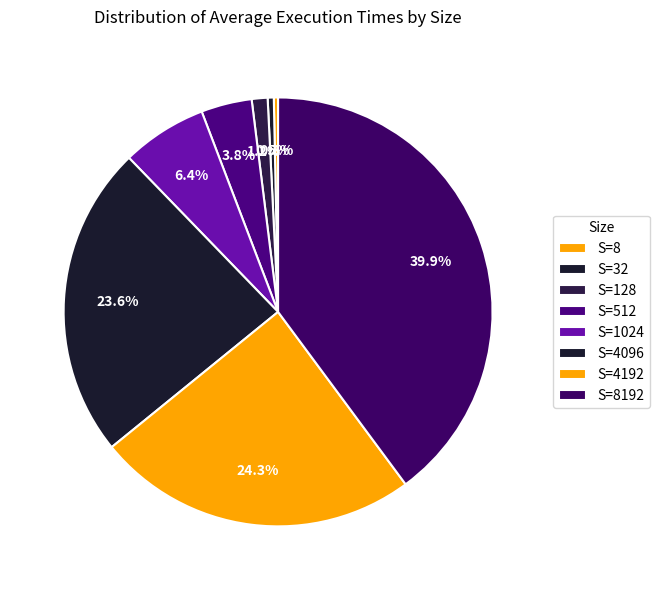

Between S=4192 and S=1024, which is larger?

S=4192